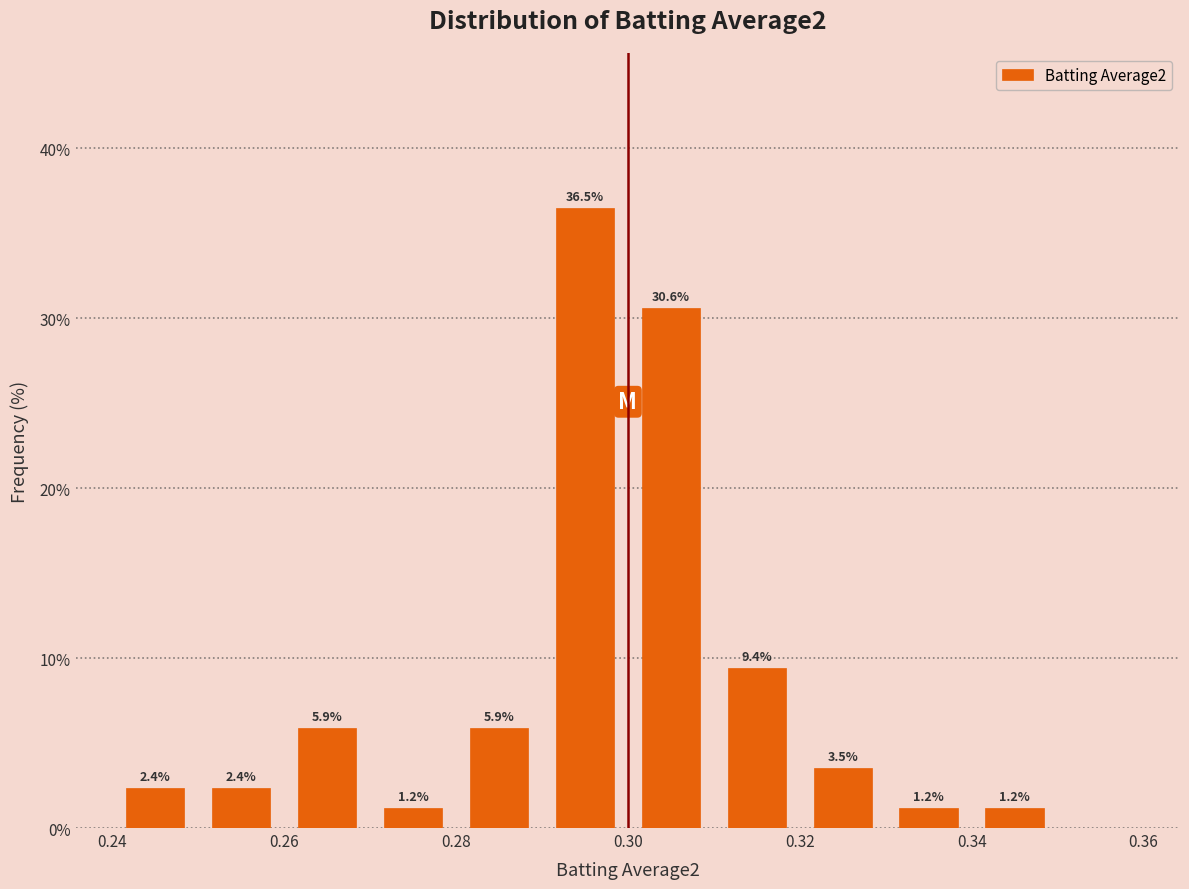

Which range on the x-axis has the tallest bar?

0.29 to 0.30